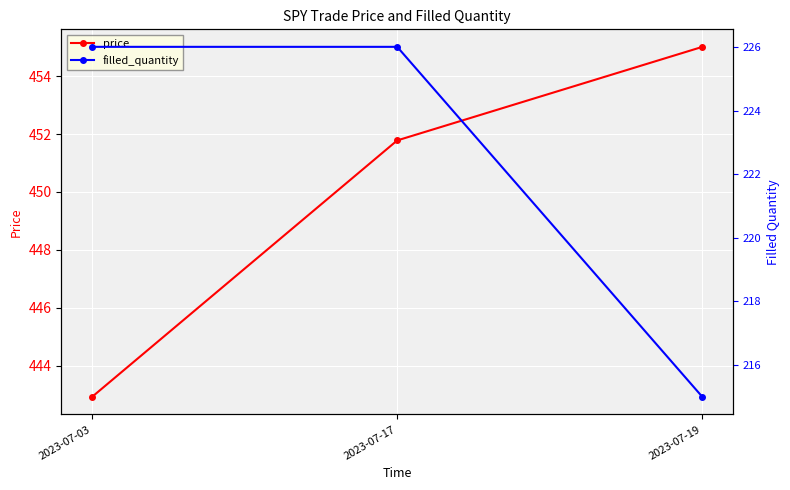

Rank the categories by filled_quantity value from highest to lowest.

2023-07-03, 2023-07-17, 2023-07-19